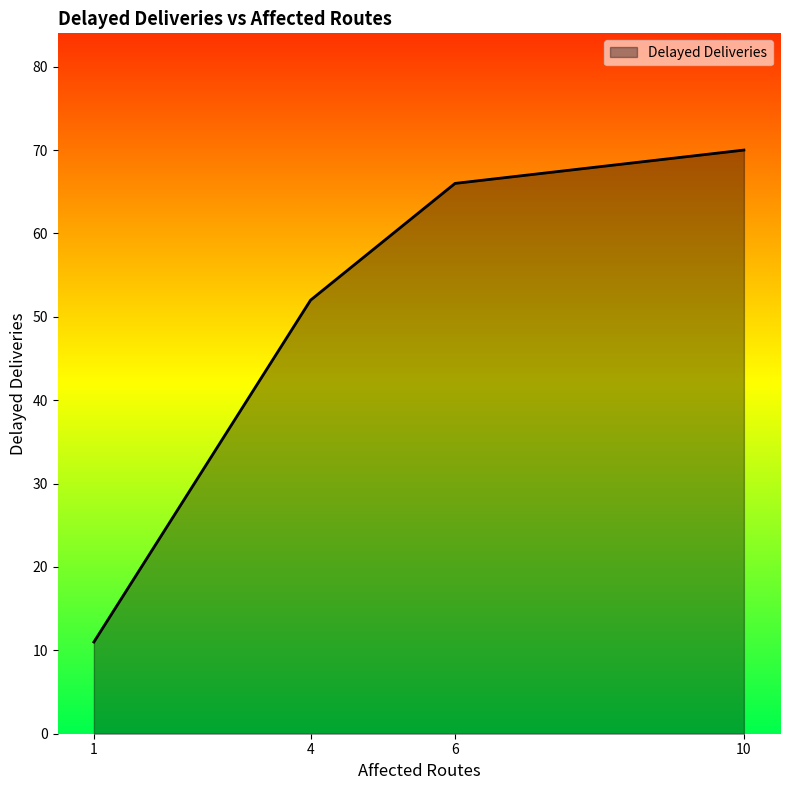

What value does the data have at 10?

70